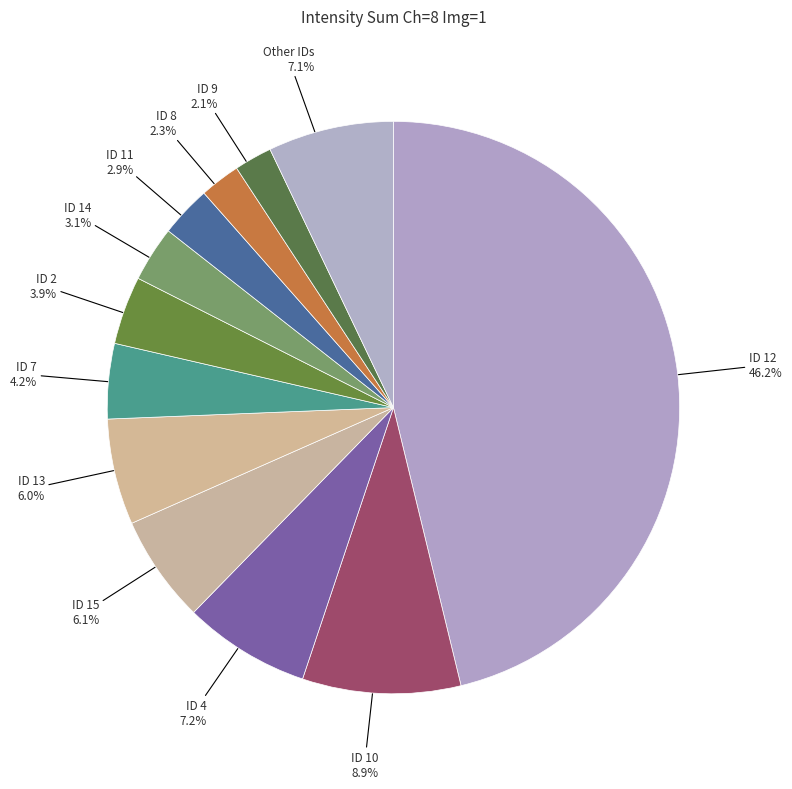

Is there any slice that represents more than half of the pie?

No